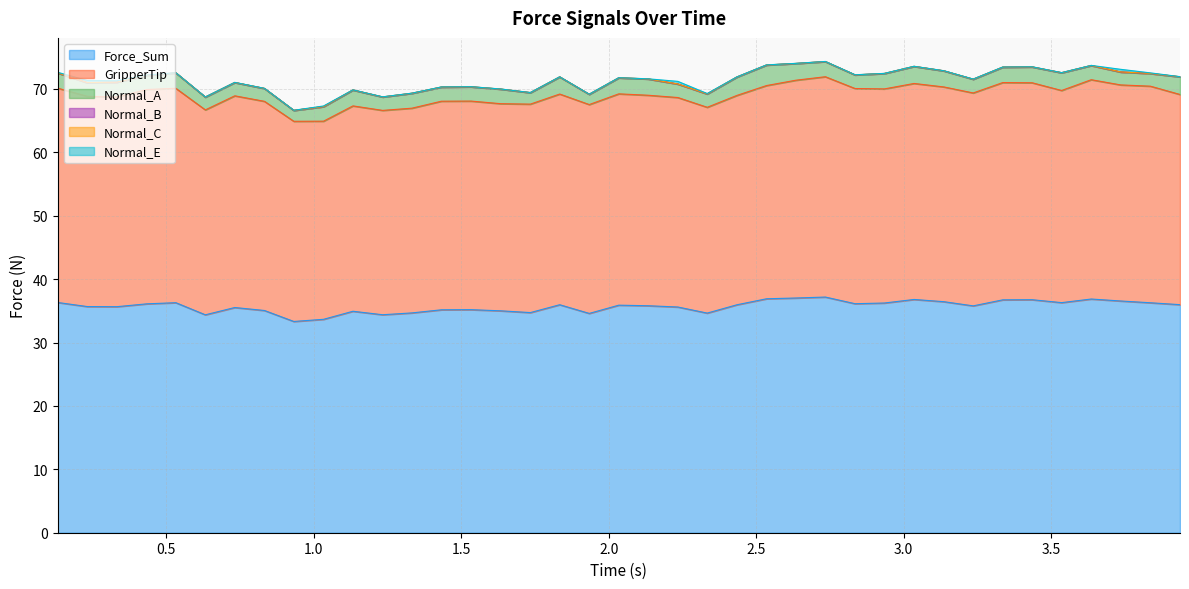

True or false: GripperTip and Normal_A cross at least once.

False